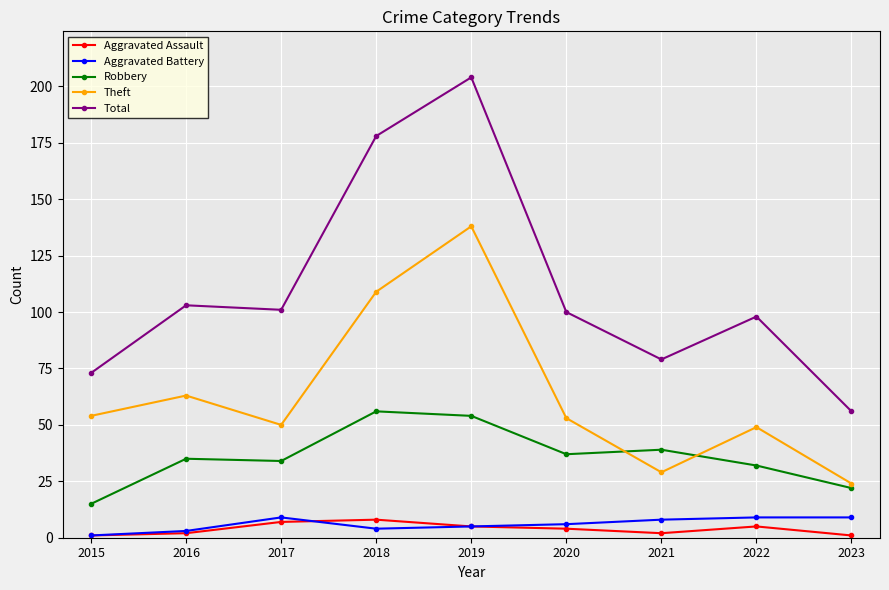

Read the Robbery value at 2021.

39